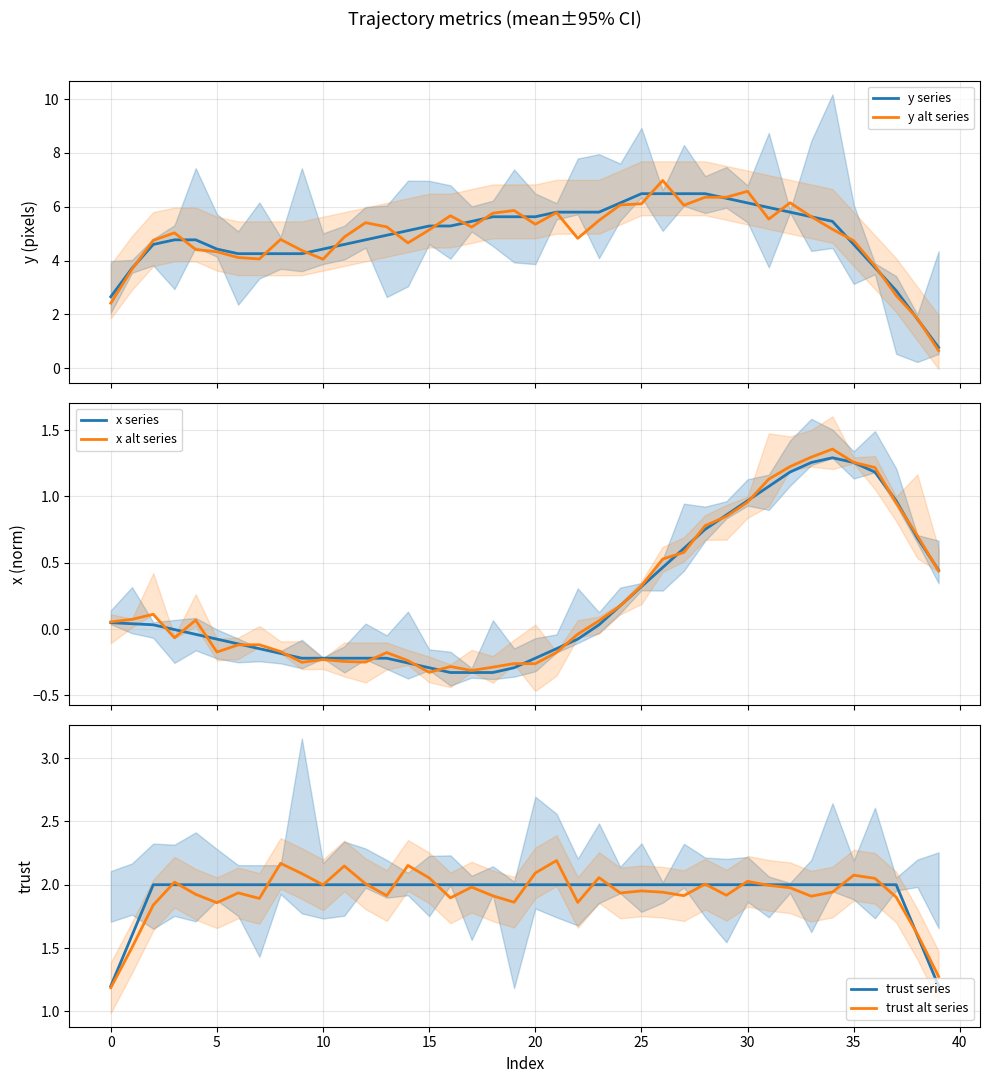

True or false: x series has more than 2 interior local peaks.

False